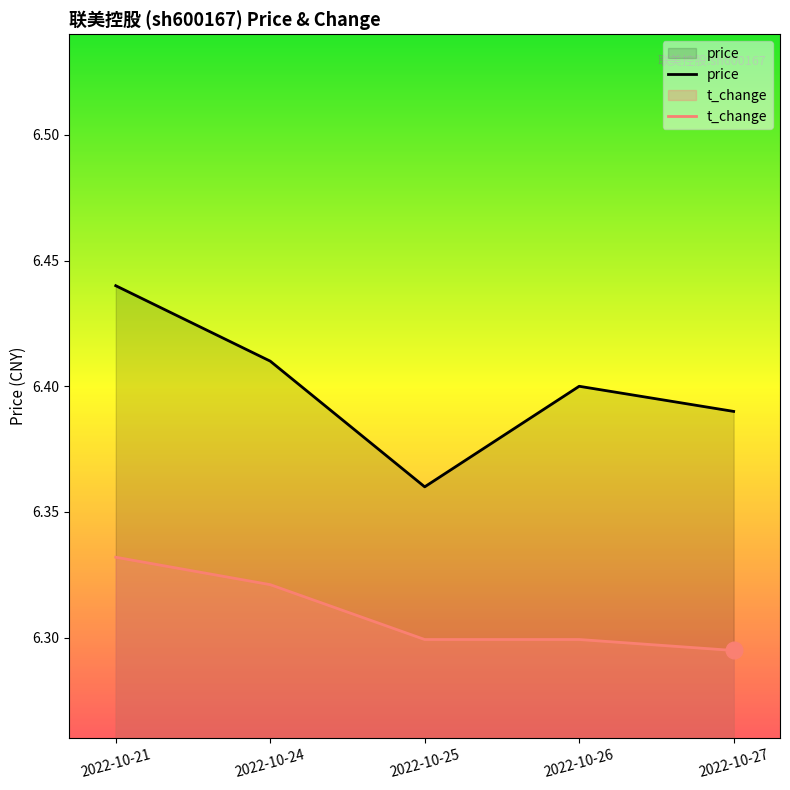

Between 2022-10-24 and 2022-10-27, which series saw the biggest shift?

t_change